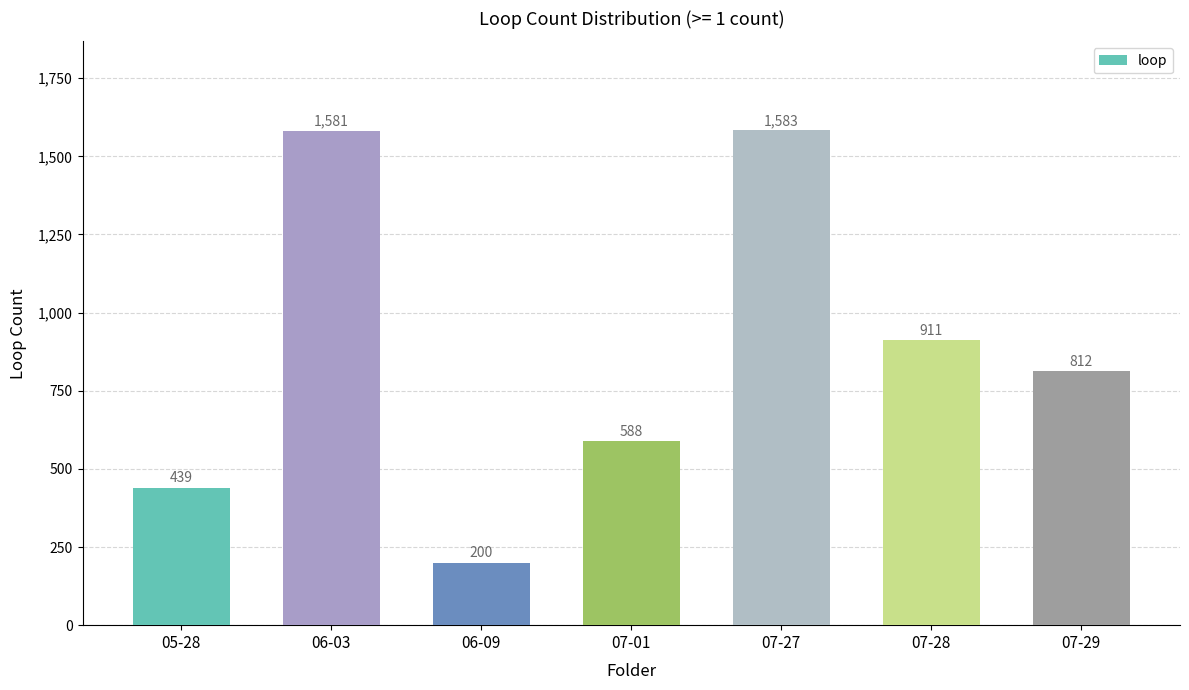

Which category has the lowest value across all series?

06-09